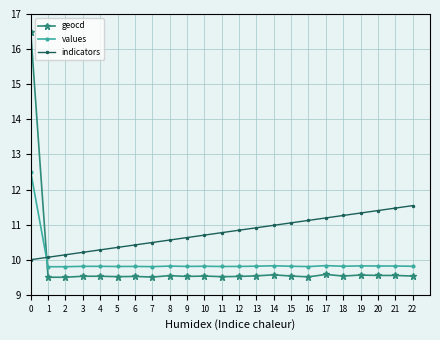

Which series has the largest range (max minus min)?

geocd